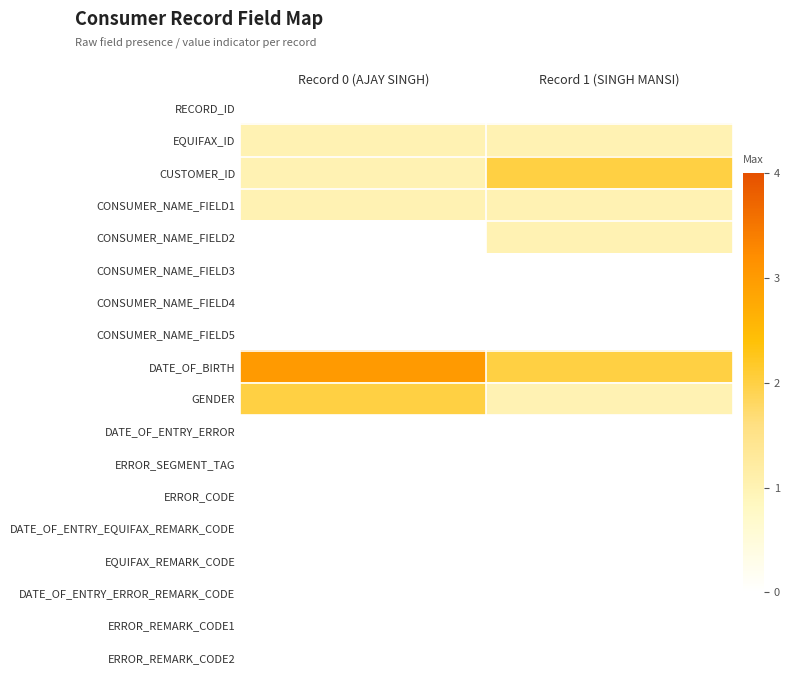

List the series in order of their peak value, lowest first.

RECORD_ID, CONSUMER_NAME_FIELD3, CONSUMER_NAME_FIELD4, CONSUMER_NAME_FIELD5, DATE_OF_ENTRY_ERROR, ERROR_SEGMENT_TAG, ERROR_CODE, DATE_OF_ENTRY_EQUIFAX_REMARK_CODE, EQUIFAX_REMARK_CODE, DATE_OF_ENTRY_ERROR_REMARK_CODE, ERROR_REMARK_CODE1, ERROR_REMARK_CODE2, EQUIFAX_ID, CONSUMER_NAME_FIELD1, CONSUMER_NAME_FIELD2, CUSTOMER_ID, GENDER, DATE_OF_BIRTH